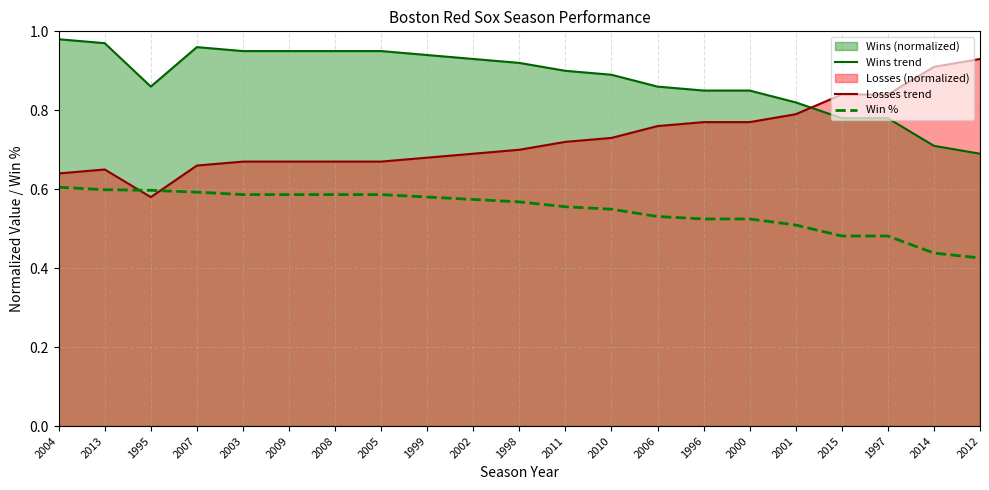

List the labels in order of Win % value, smallest first.

2012, 2014, 2015, 1997, 2001, 1996, 2000, 2006, 2010, 2011, 1998, 2002, 1999, 2003, 2009, 2008, 2005, 2007, 1995, 2013, 2004